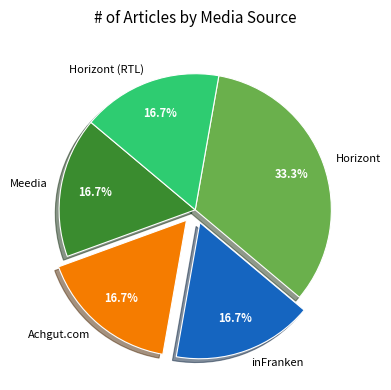

Approximately how many times larger is the value at Achgut.com compared to Horizont?

0.5